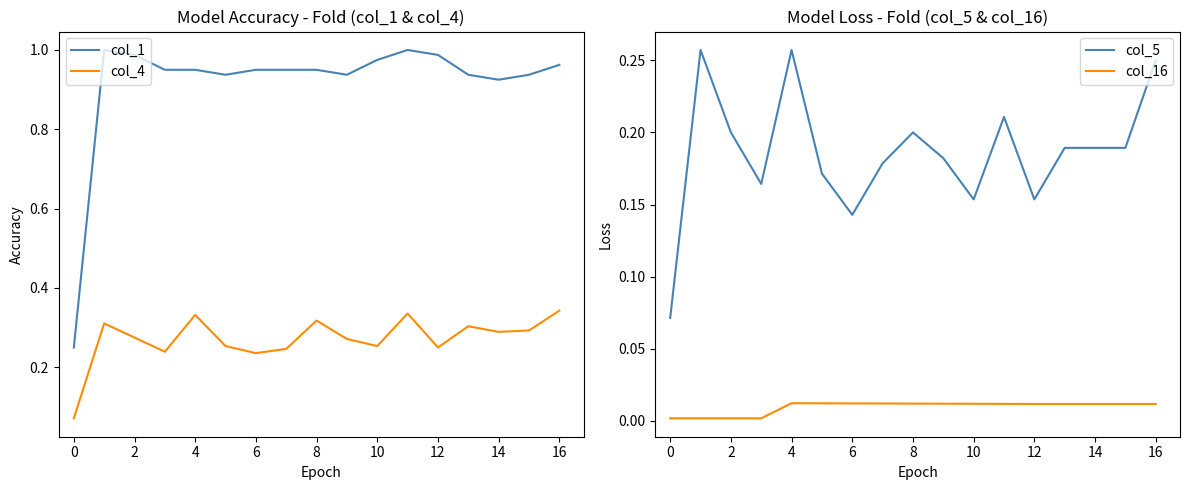

True or false: col_16 and col_5 cross at least once.

False